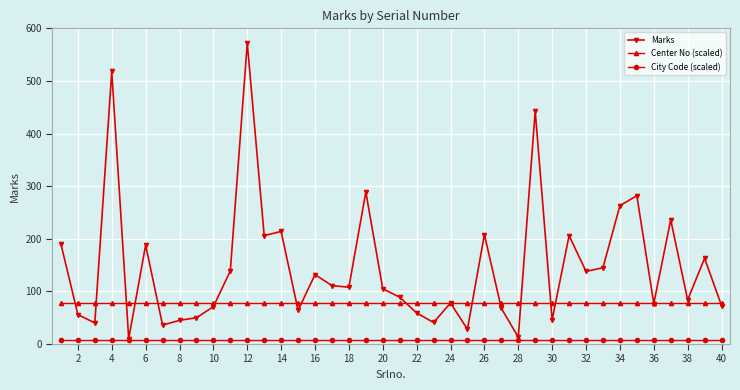

What is the value of the Center No (scaled) point at the 14th from the left?

77.6